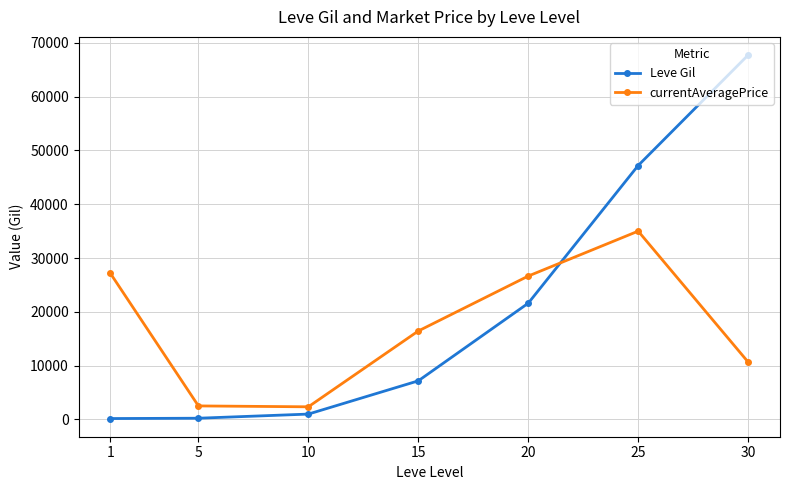

What is the sum of all Leve Gil values?

145070